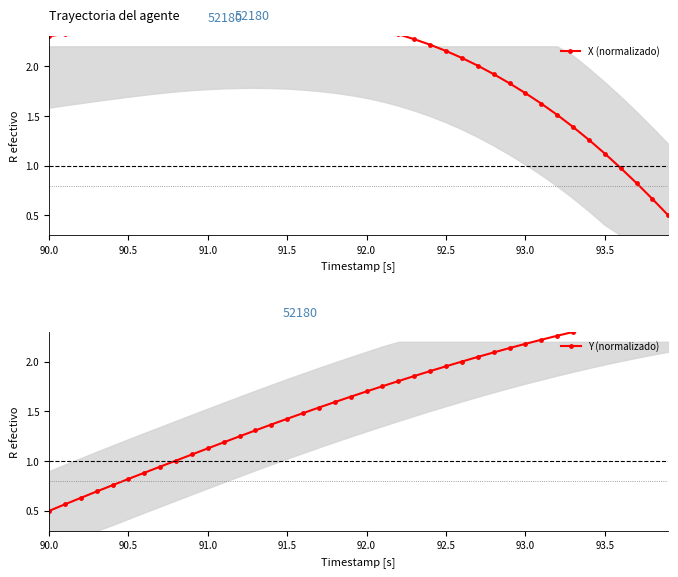

How many lines are shown in the chart?

2